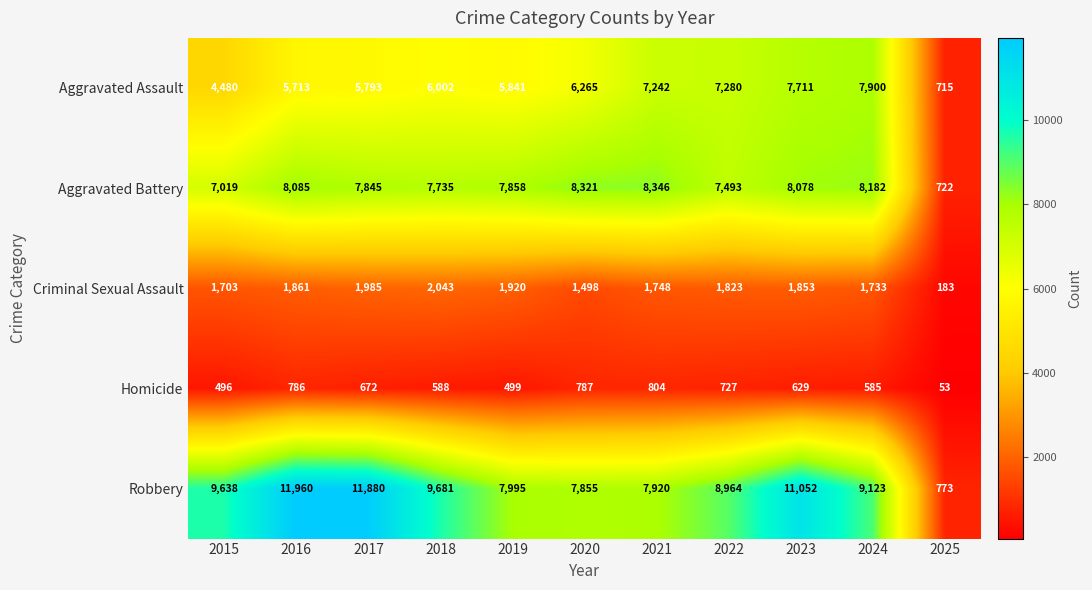

Which series has the largest total across all categories?

Robbery